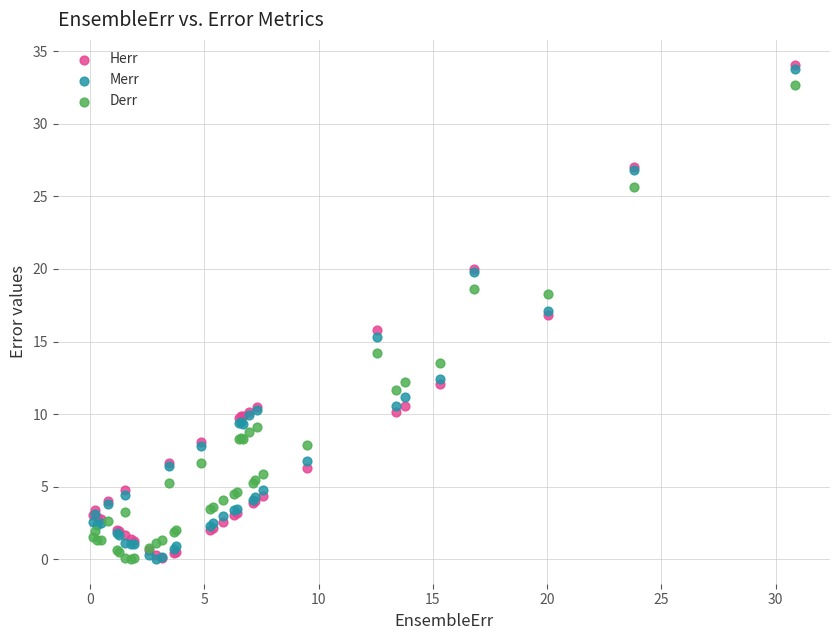

What are all the series names shown in the legend?

Herr, Merr, Derr